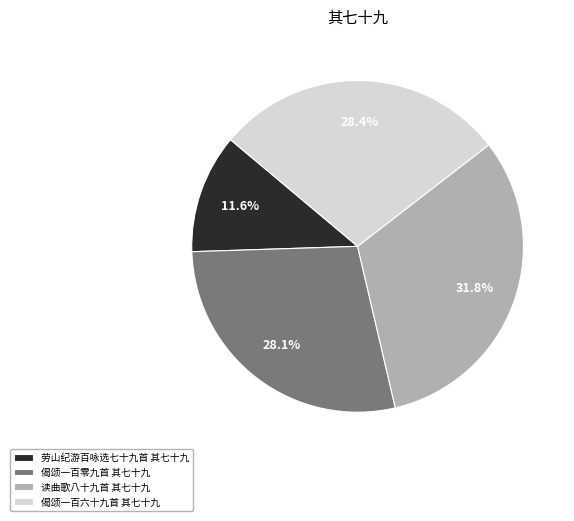

Does 偈颂一百六十九首 其七十九 account for over 50% of the chart?

No